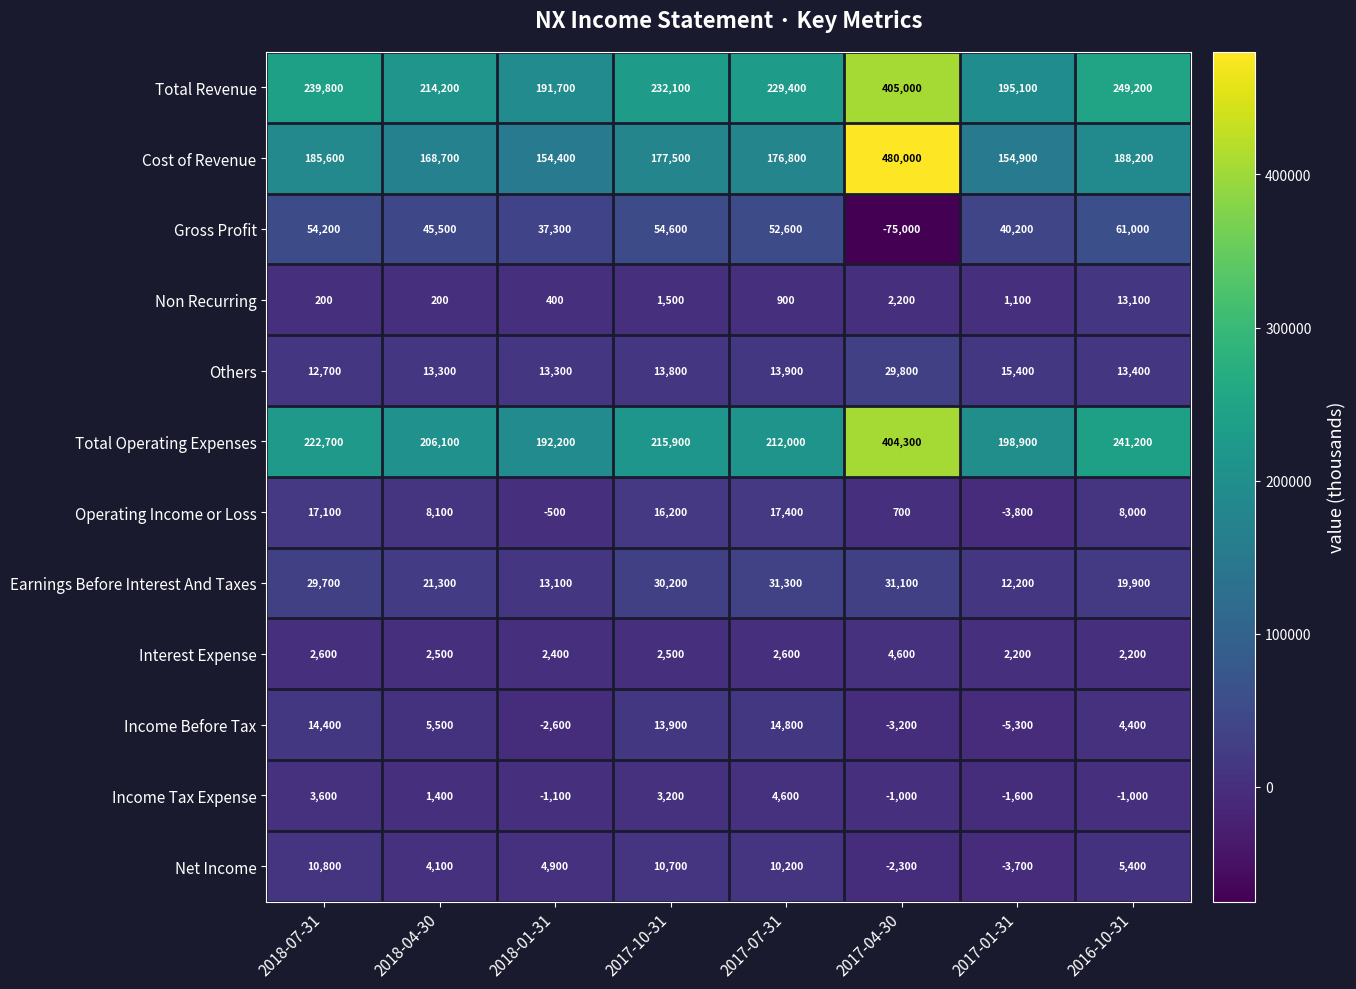

Between 2018-01-31 and 2016-10-31, which series saw the biggest shift?

Total Revenue